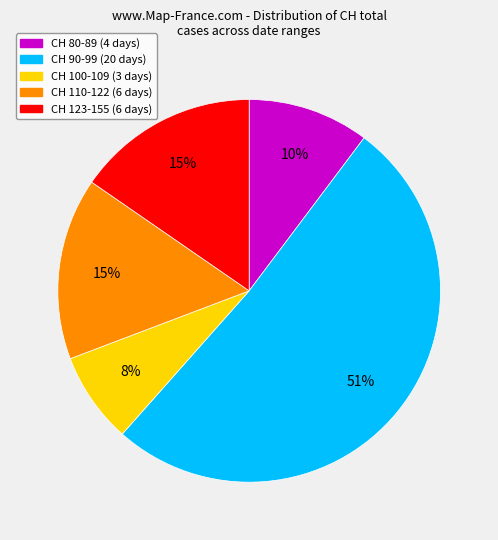

Is there any slice that represents more than half of the pie?

Yes